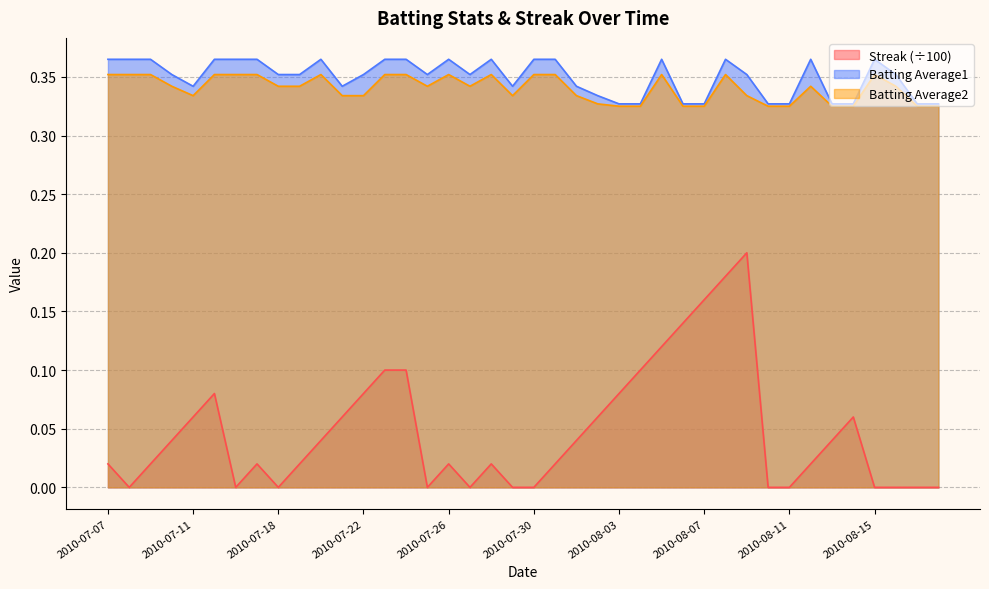

Which series has the largest range (max minus min)?

Streak (÷100)